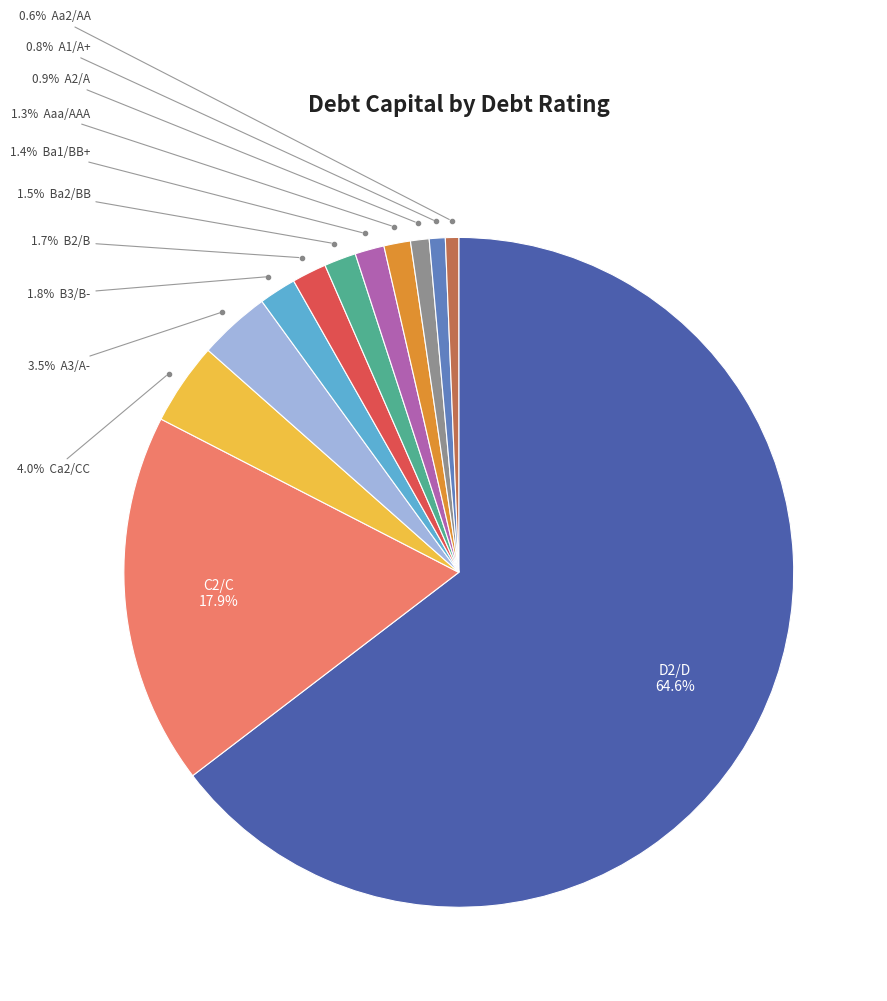

Is there a majority slice in this chart?

Yes